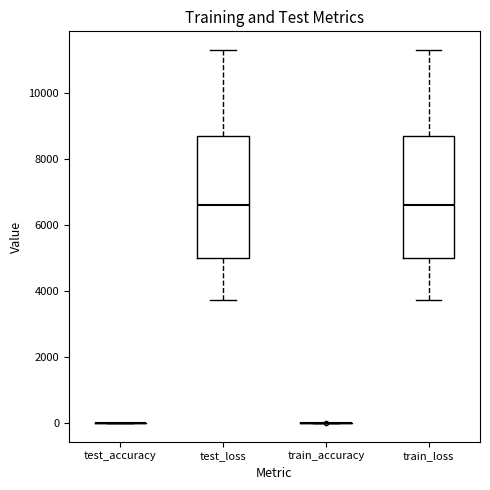

Reading left to right, read every box against the y-axis: the position of its median line, the range the box covers, and the ends of its whiskers. The values are not printed on the chart, so give them approximately, as read against the axis.

test_accuracy: box collapsed to a line at 0, whiskers 0 to 0
test_loss: median 6600, box 5000 to 8600, whiskers 3800 to 11400
train_accuracy: box collapsed to a line at 0, whiskers 0 to 0
train_loss: median 6600, box 5000 to 8600, whiskers 3800 to 11400